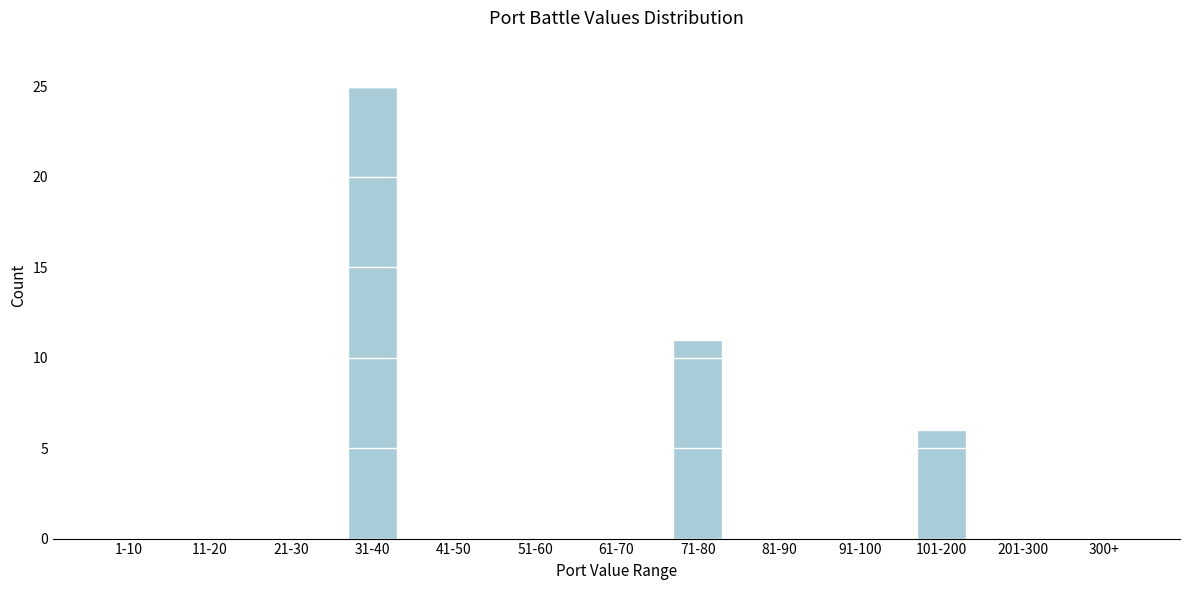

Reading right to left, what are all the values shown in this chart?

300+=0	201-300=0	101-200=6	91-100=0	81-90=0	71-80=11	61-70=0	51-60=0	41-50=0	31-40=25	21-30=0	11-20=0	1-10=0